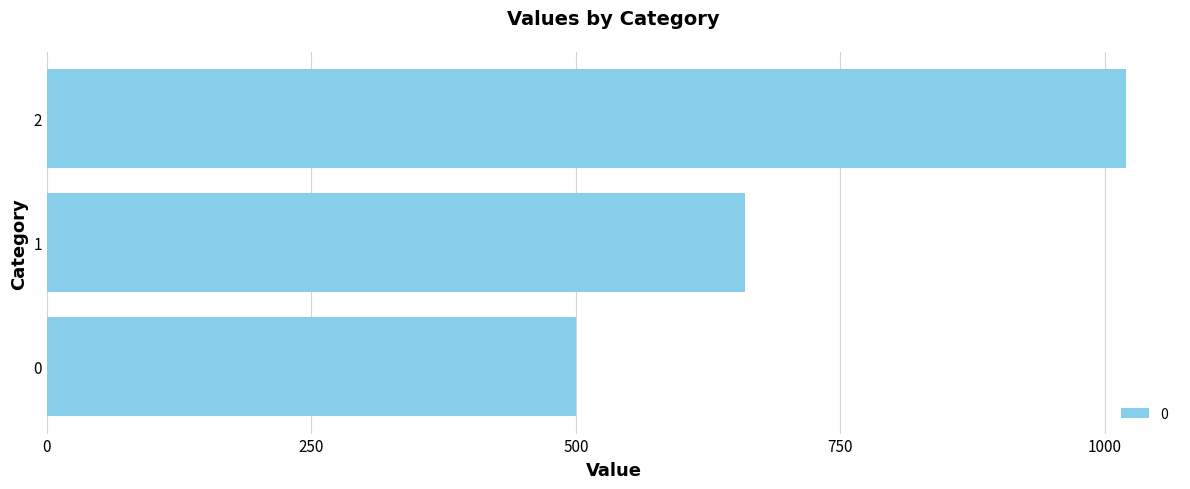

What is the ratio of the value at 0 to the value at 1?

0.8